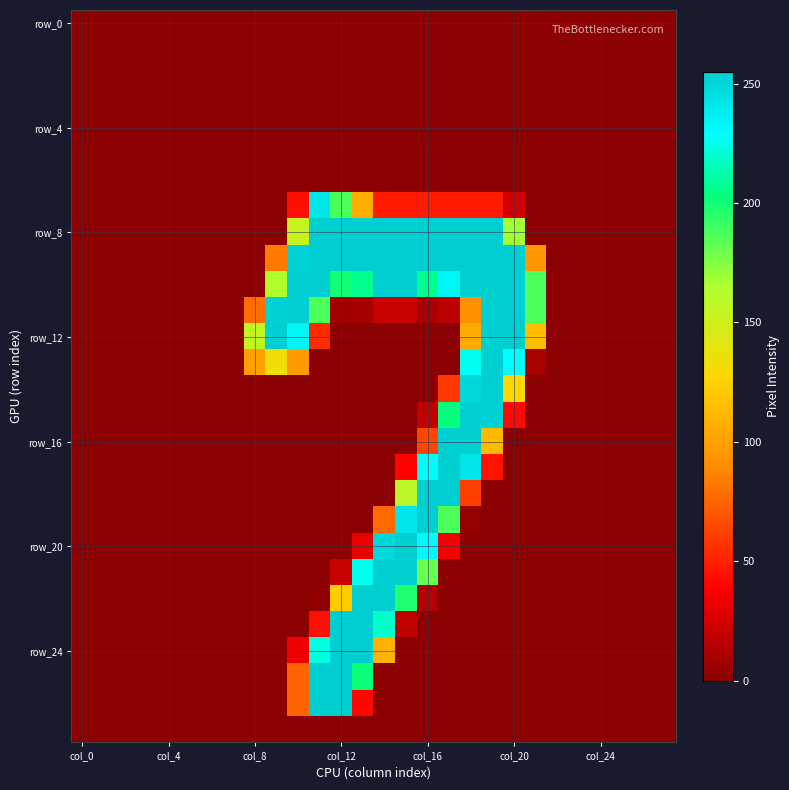

Which category has the highest value across all series?

col_20